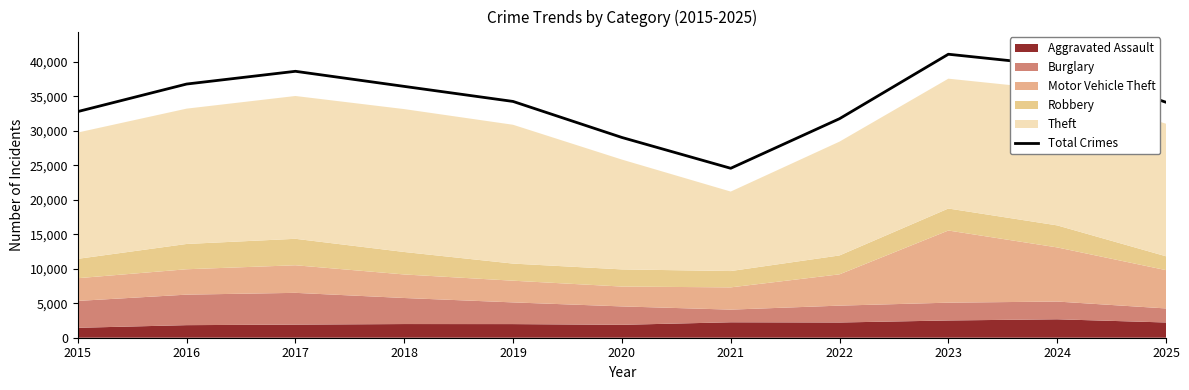

At which category does the data reach its first local peak?

2017